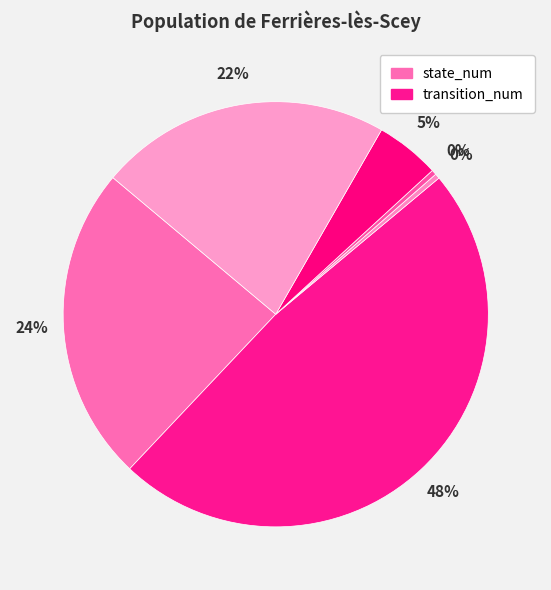

Count the number of slices in the pie.

6